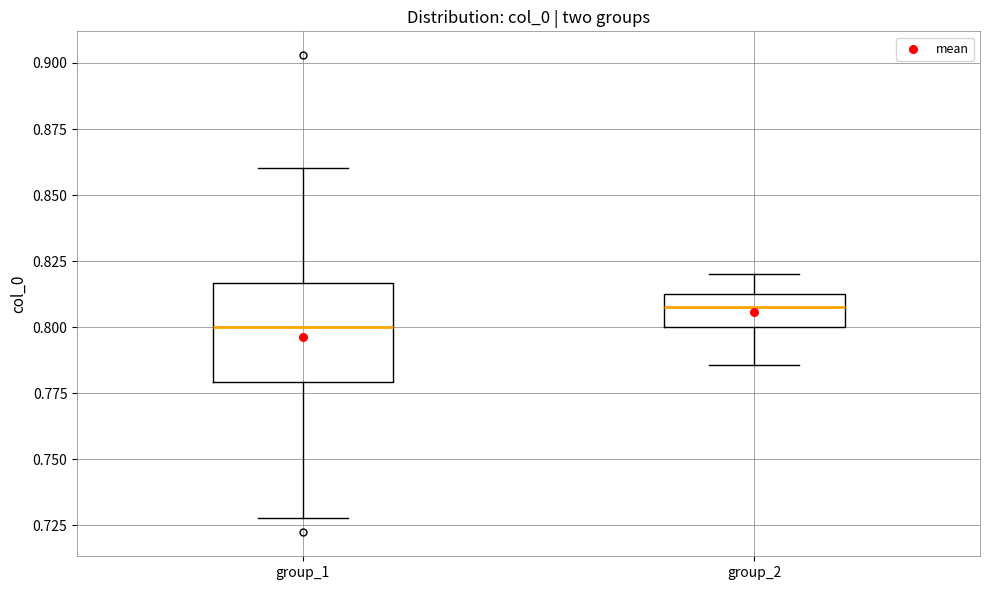

Reading left to right, read every box against the y-axis: the position of its median line, the range the box covers, and the ends of its whiskers. The values are not printed on the chart, so give them approximately, as read against the axis.

group_1: median 0.800, box 0.780 to 0.815, whiskers 0.730 to 0.860
group_2: median 0.810, box 0.800 to 0.815, whiskers 0.785 to 0.820